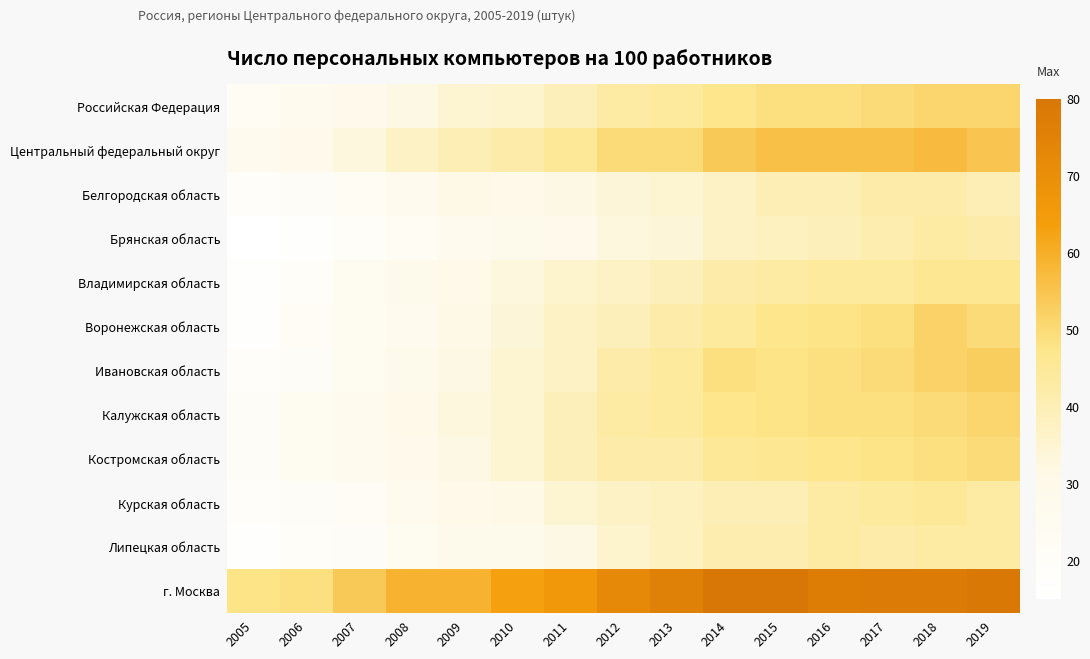

At which category does the chart reach its peak across all series?

2014